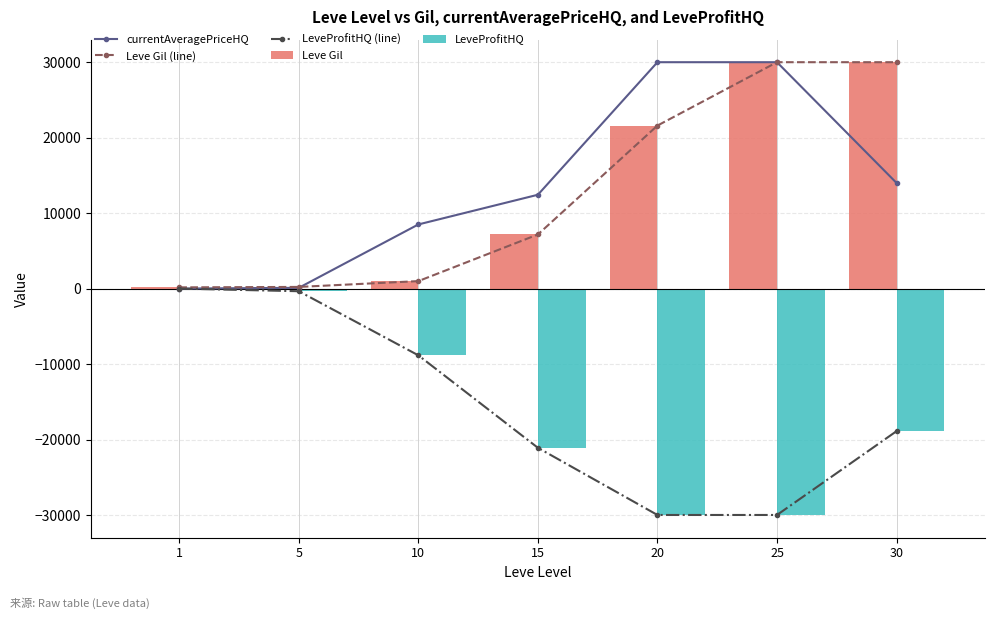

Where does the LeveProfitHQ (line) series first go above -18896?

1